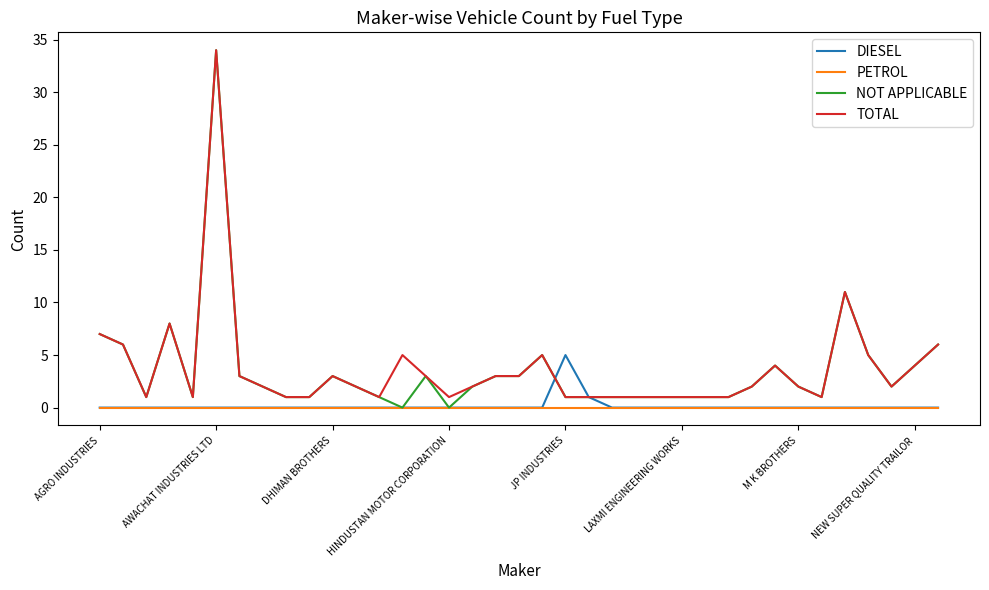

True or false: TOTAL and PETROL cross at least once.

False